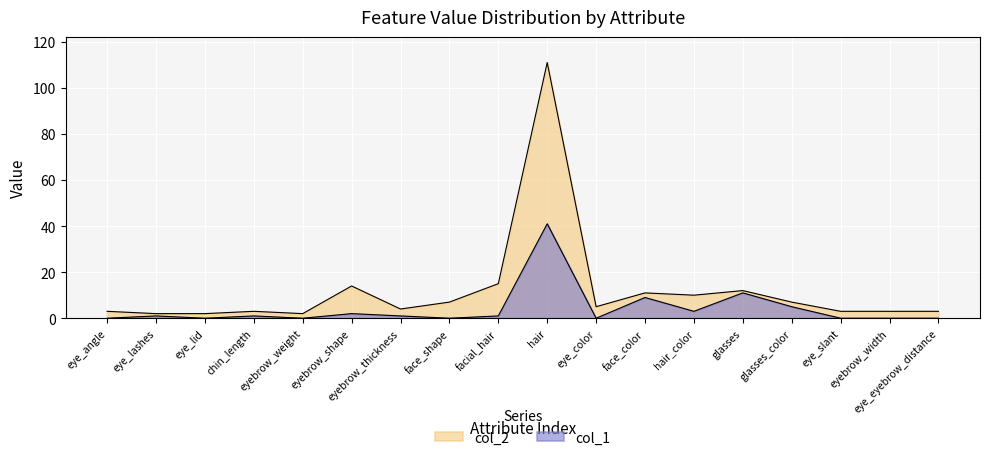

Reading left to right, transcribe all the data shown in this chart.

col_1: 0	1	0	1	0	2	1	0	1	41	0	9	3	11	5	0	0	0
col_2: 3	2	2	3	2	14	4	7	15	111	5	11	10	12	7	3	3	3